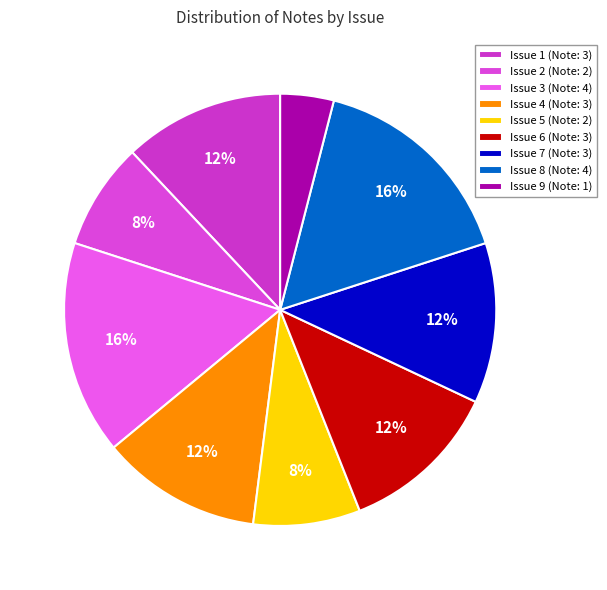

To the nearest percent, what is the difference between the Issue 1 and Issue 3 slice percentages?

4%